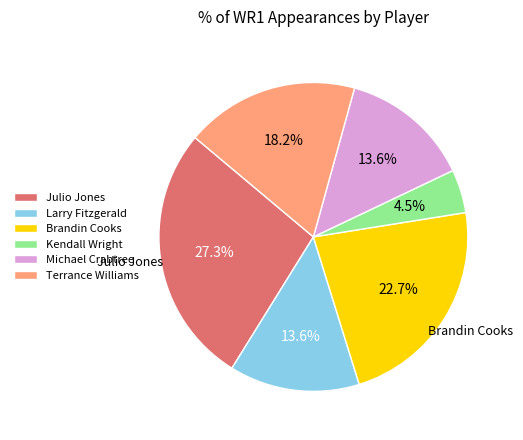

Which has a higher value, Larry Fitzgerald or Brandin Cooks?

Brandin Cooks